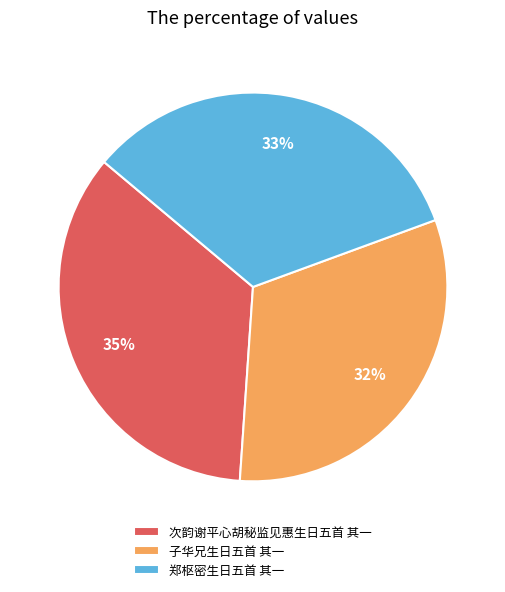

To the nearest percent, what is the difference between the largest and smallest slice percentages?

3%